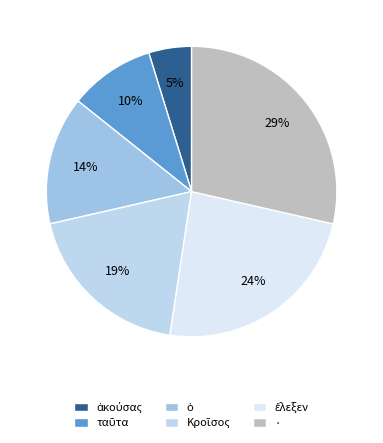

To the nearest percent, what is the difference between the ταῦτα and ἀκούσας slice percentages?

5%